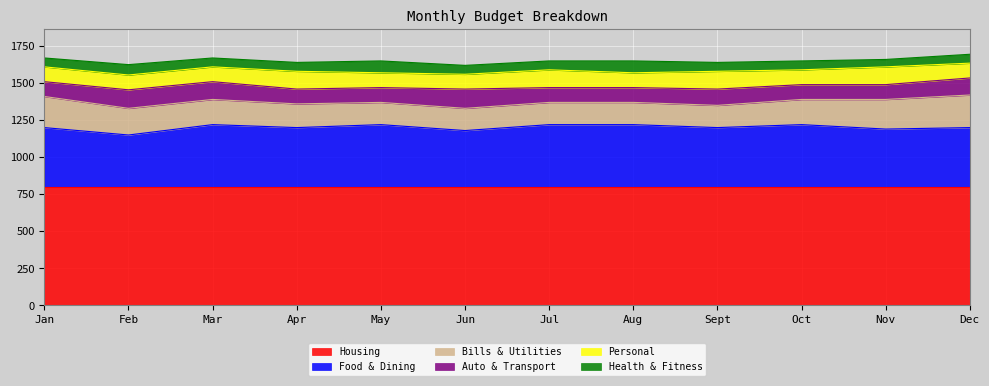

Rank the categories by Food & Dining value from lowest to highest.

Feb, Jun, Nov, Jan, Apr, Sept, Dec, Mar, May, Jul, Aug, Oct